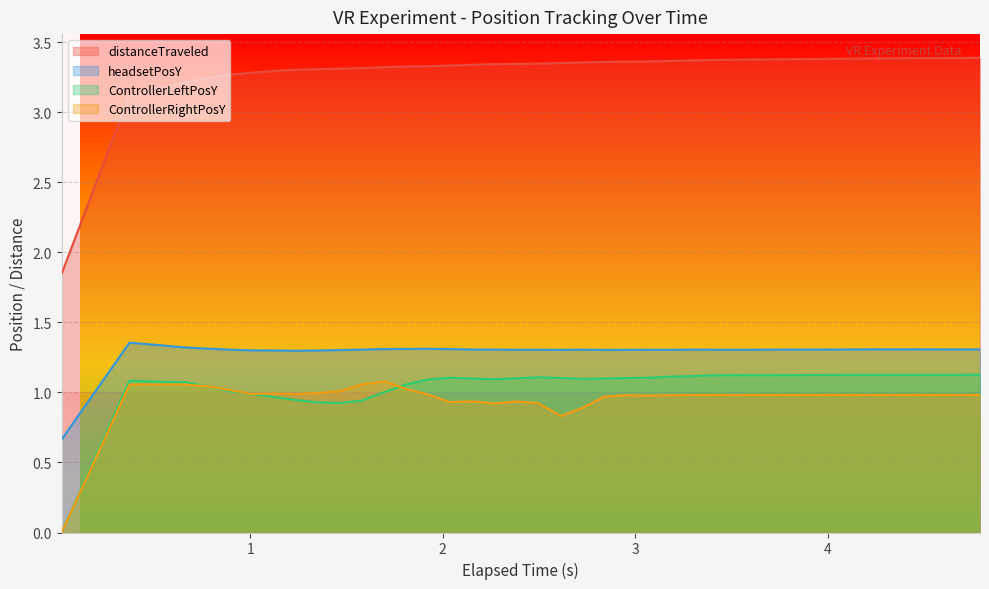

How many data points in headsetPosY are above 1?

39